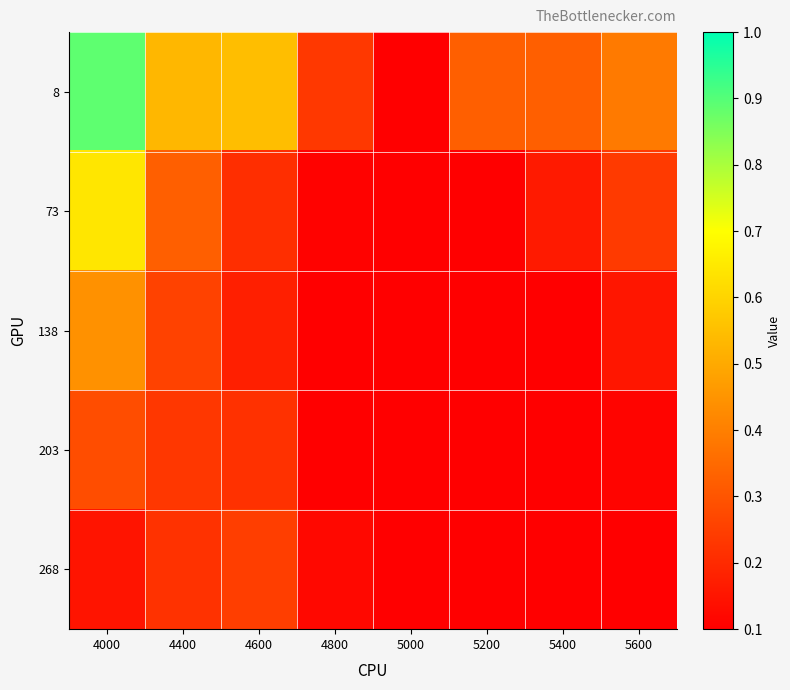

What is the total value across all series at 4800?

0.7